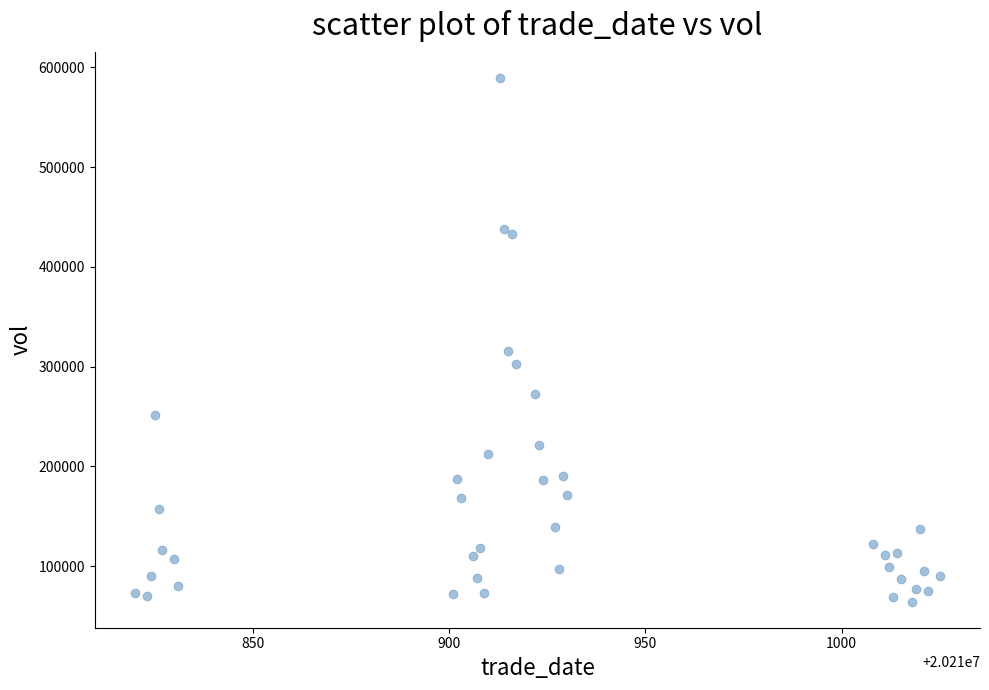

What Y value in the scatter plot is closest to 327048?

316027.2